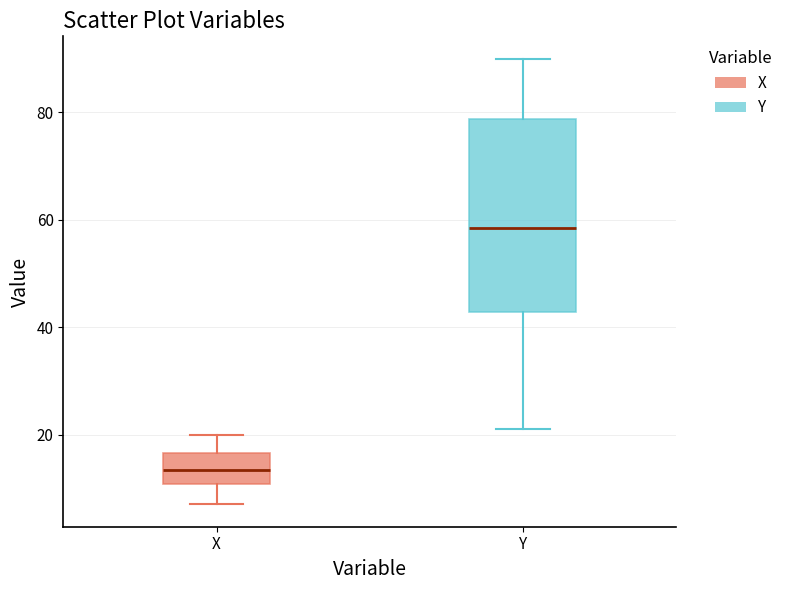

Reading left to right, transcribe this box plot: for each box, give where its median line is, the range the box spans, and where its two whiskers end, as read against the y-axis. The values are not printed on the chart, so give them approximately, as read against the axis.

X: median 14, box 10 to 16, whiskers 8 to 20
Y: median 58, box 42 to 78, whiskers 22 to 90